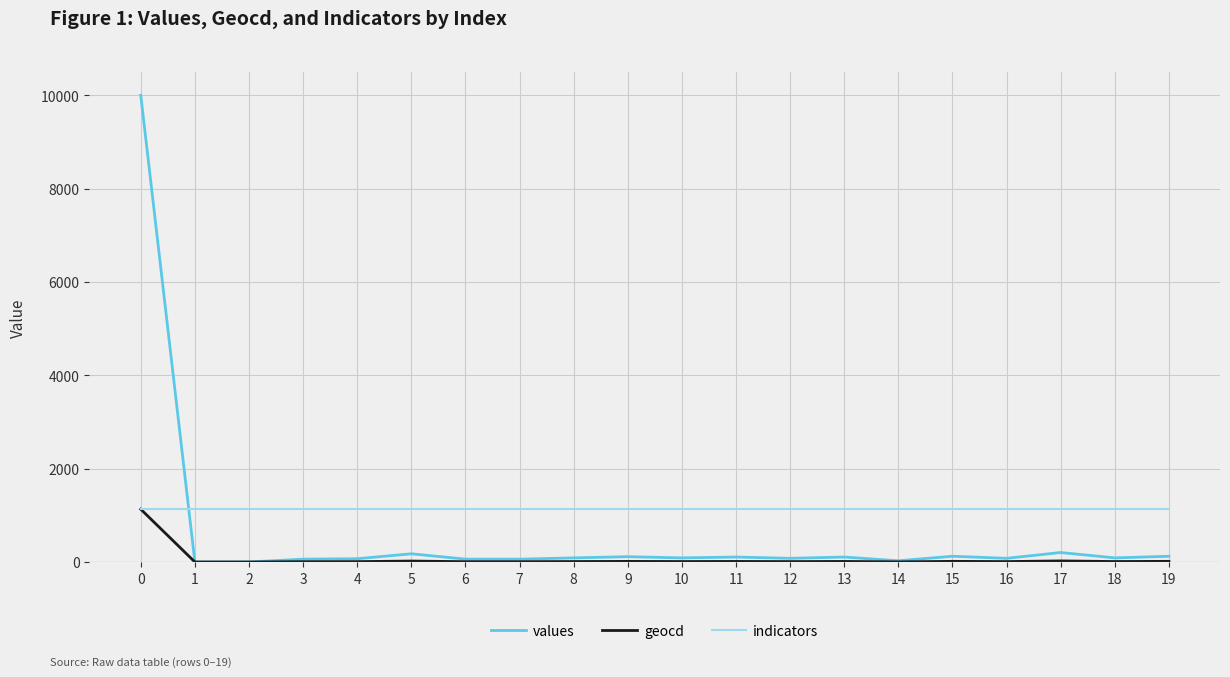

After their last crossing, which series has the higher values: indicators or values?

indicators